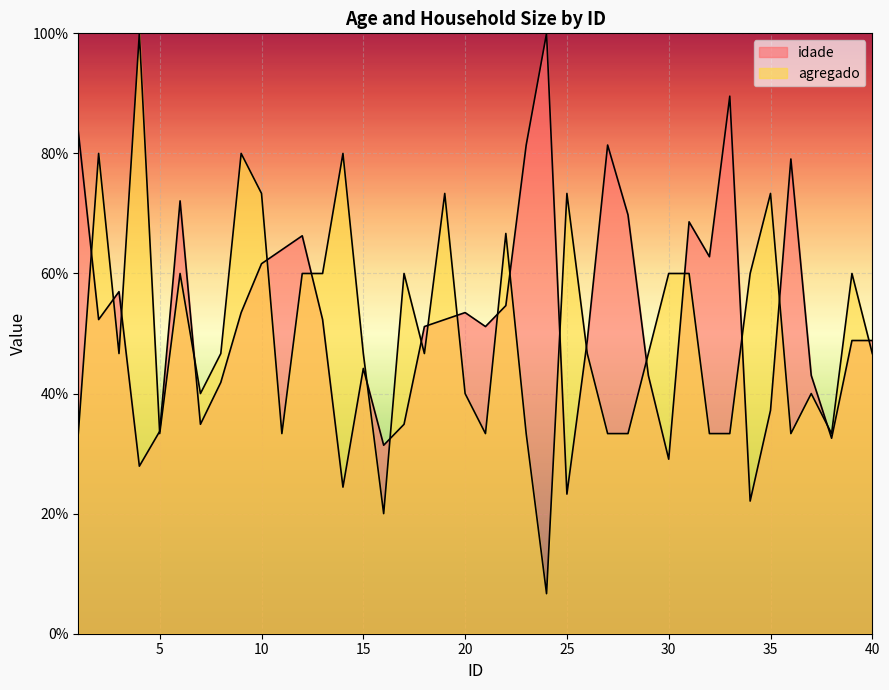

Which series has the widest spread of values?

agregado